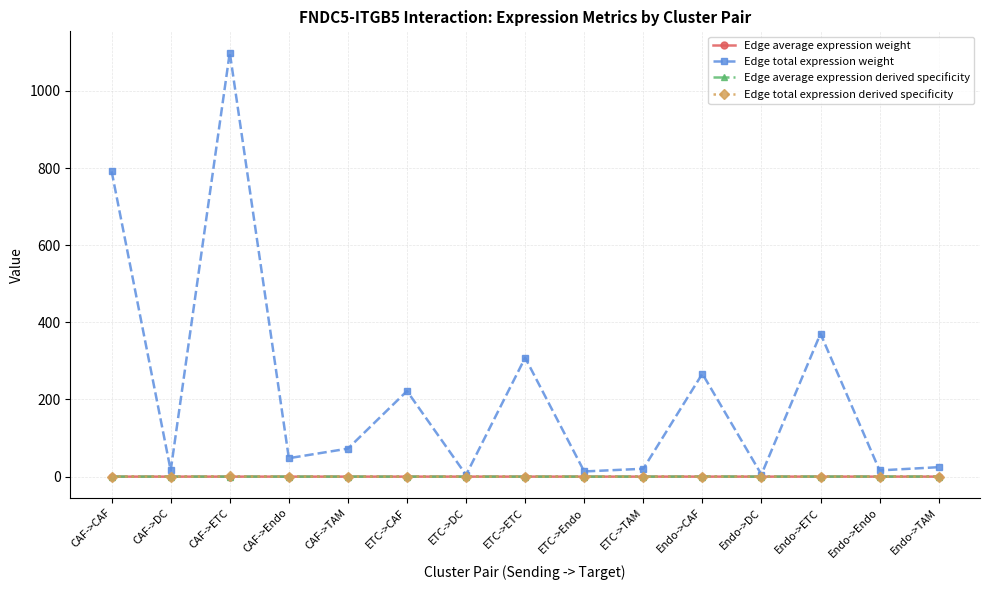

Which series has the largest range (max minus min)?

Edge total expression weight